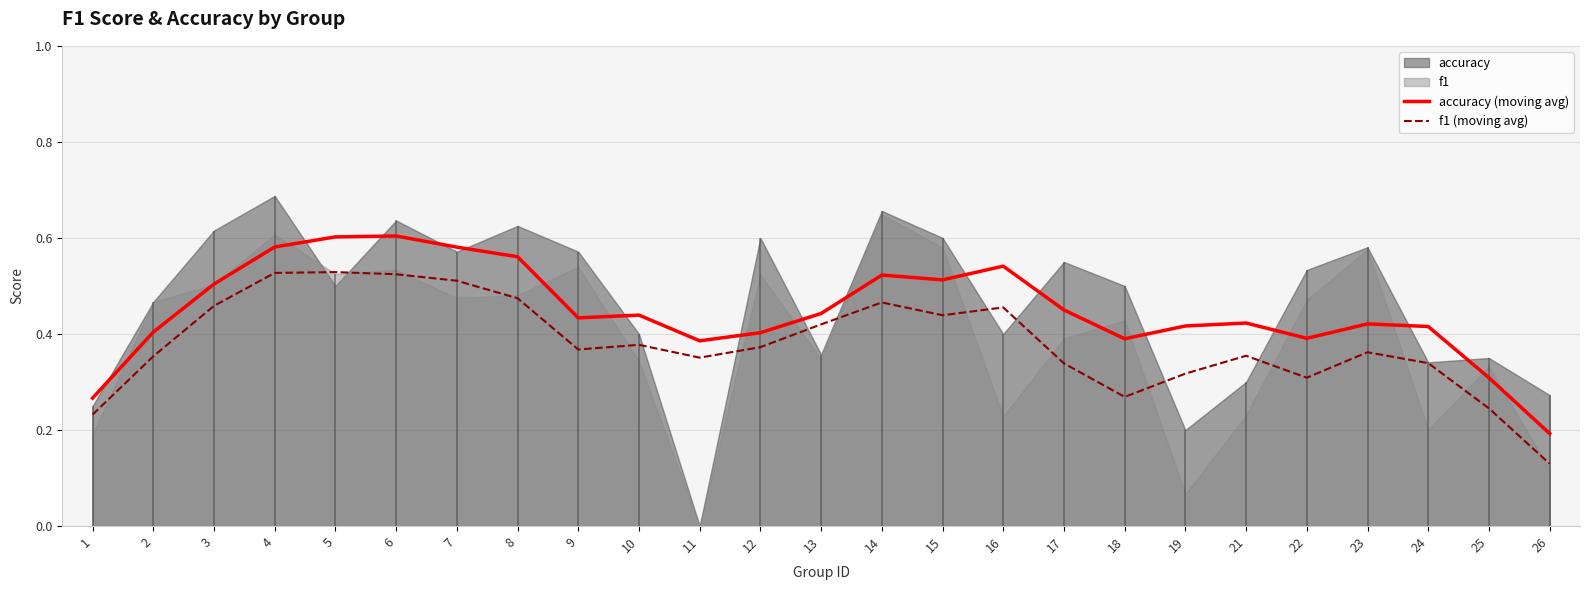

Does the chart have visible grid lines?

Yes